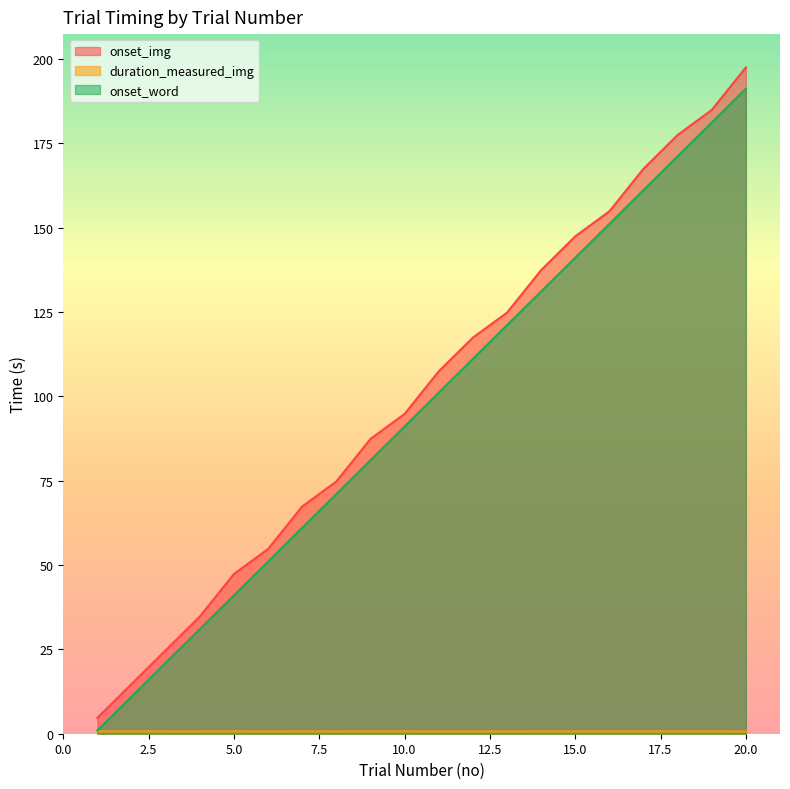

What is the value of the duration_measured_img point at the 6th from the left?

0.7